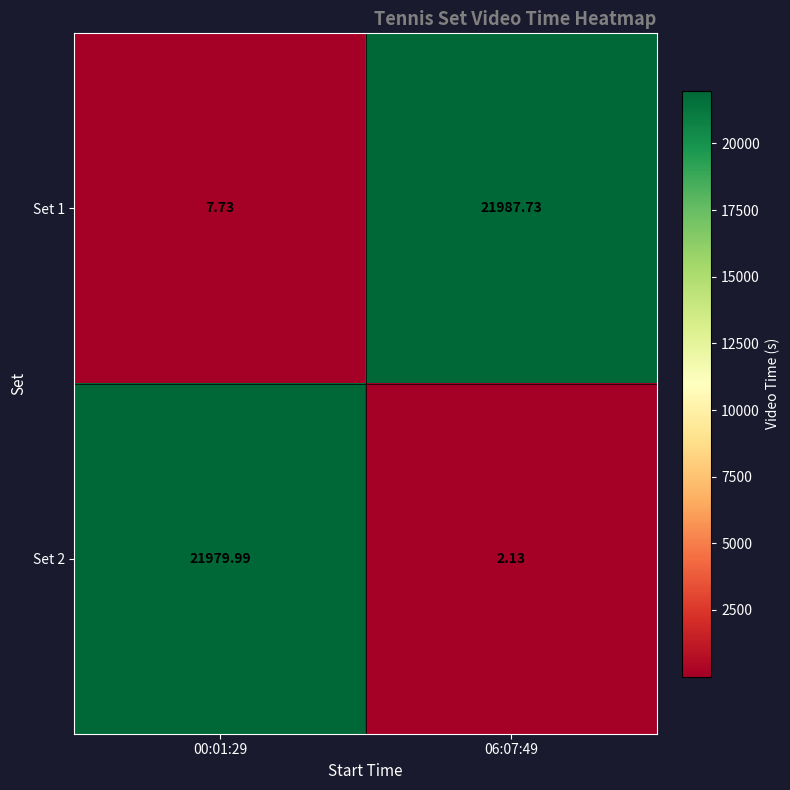

Is the value of Set 1 at 06:07:49 greater than the value of Set 2 at 00:01:29?

Yes